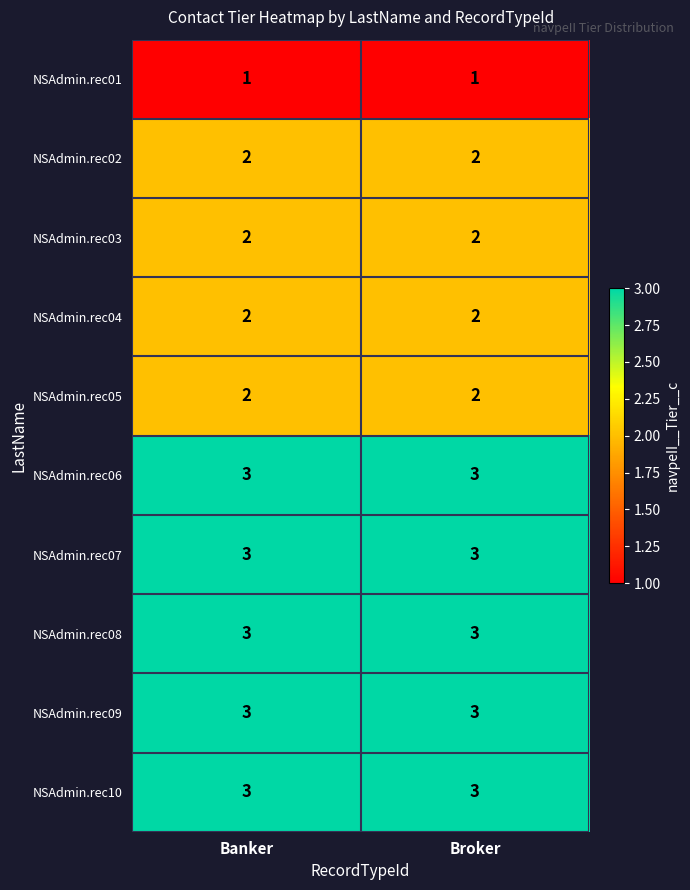

What is the total value across all series at Broker?

24